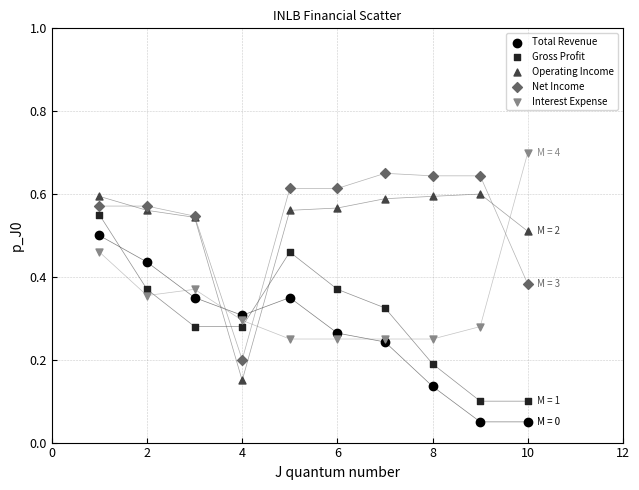

Which series reaches the maximum Y coordinate?

Interest Expense